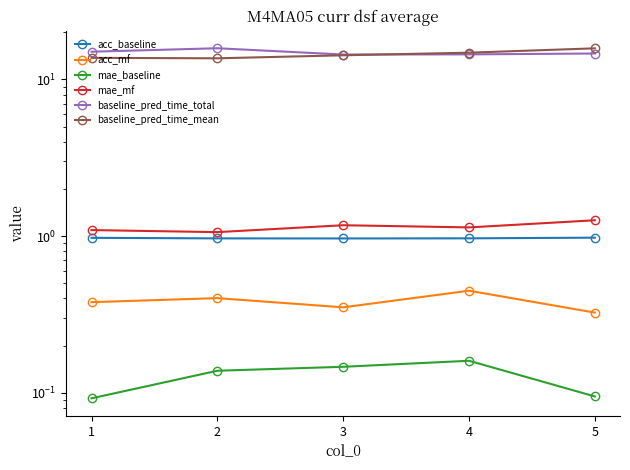

The value of acc_baseline at 4 is 0.2. True or false?

False